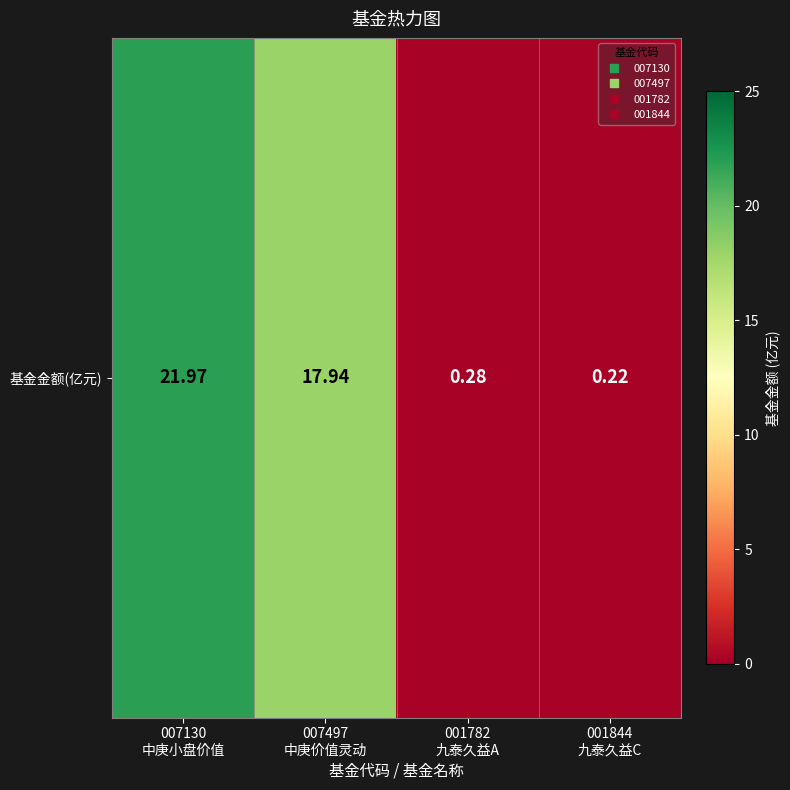

How many data points are above 17?

2